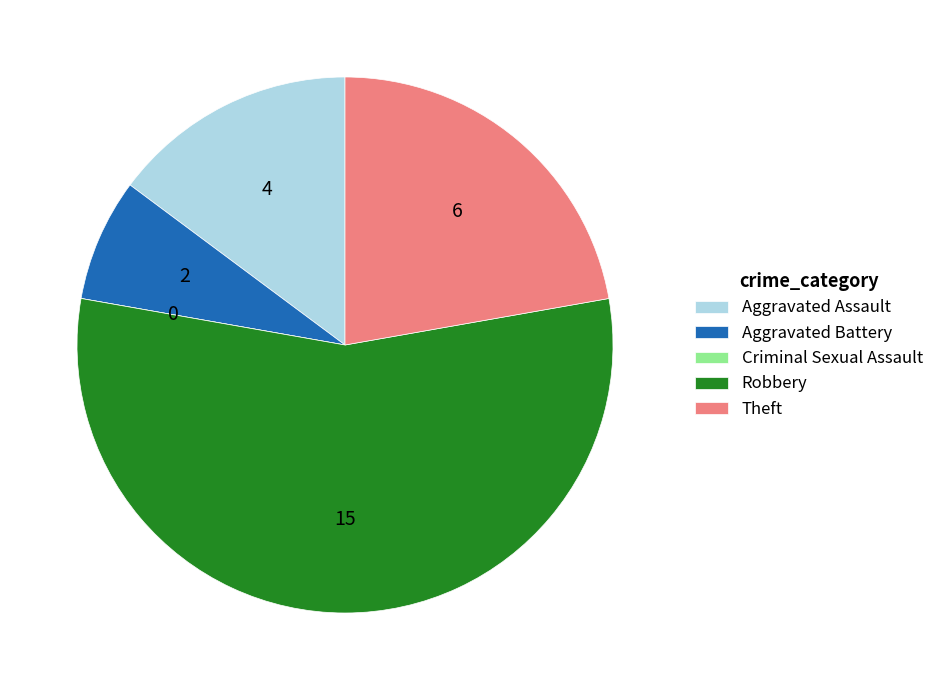

True or false: Aggravated Assault accounts for 15% of the total.

True